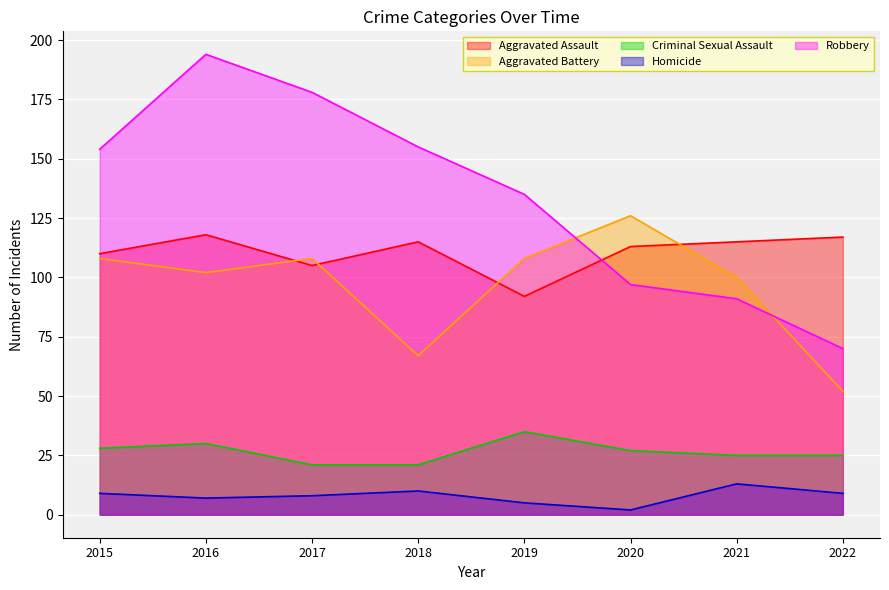

What is the approximate value of Aggravated Battery at 2022?

52